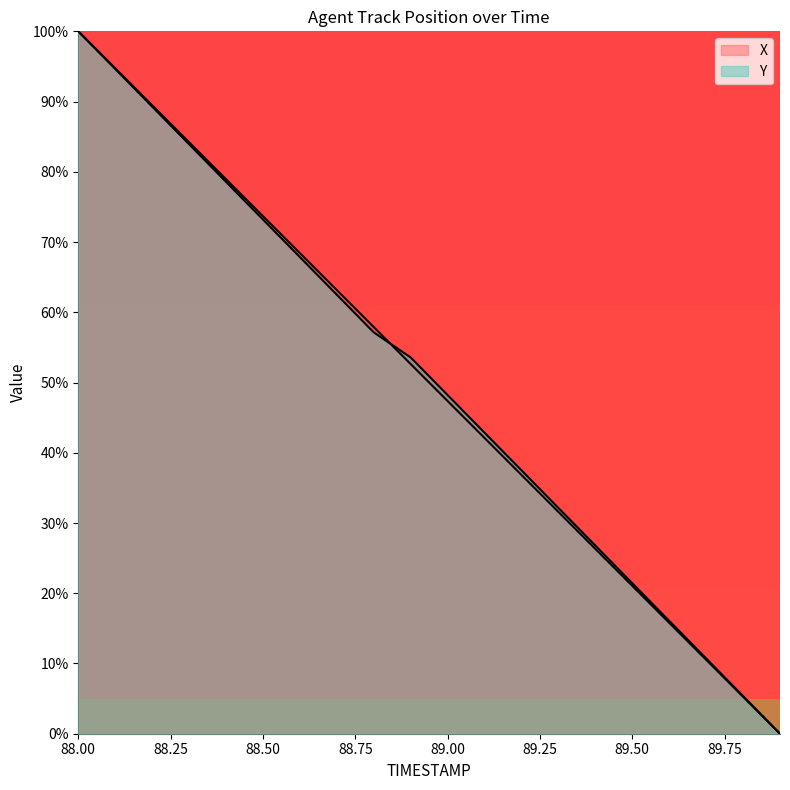

Reading left to right, list all the values displayed in this chart.

X: 88.0=100.0	88.1=94.7	88.2=89.5	88.3=84.2	88.4=78.9	88.5=73.7	88.6=68.4	88.7=63.2	88.8=57.9	88.9=52.6	89.0=47.4	89.1=42.1	89.2=36.8	89.3=31.6	89.4=26.3	89.5=21.1	89.6=15.8	89.7=10.5	89.8=5.3	89.9=0.0
Y: 88.0=100.0	88.1=94.6	88.2=89.3	88.3=83.9	88.4=78.6	88.5=73.2	88.6=67.9	88.7=62.5	88.8=57.1	88.9=53.6	89.0=48.2	89.1=42.9	89.2=37.5	89.3=32.1	89.4=26.8	89.5=21.4	89.6=16.1	89.7=10.7	89.8=5.4	89.9=0.0